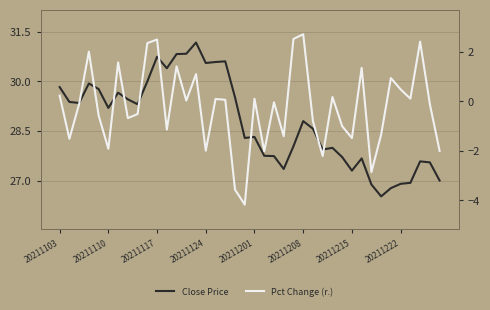

True or false: Close Price and Pct Change (r.) intersect in this chart.

False